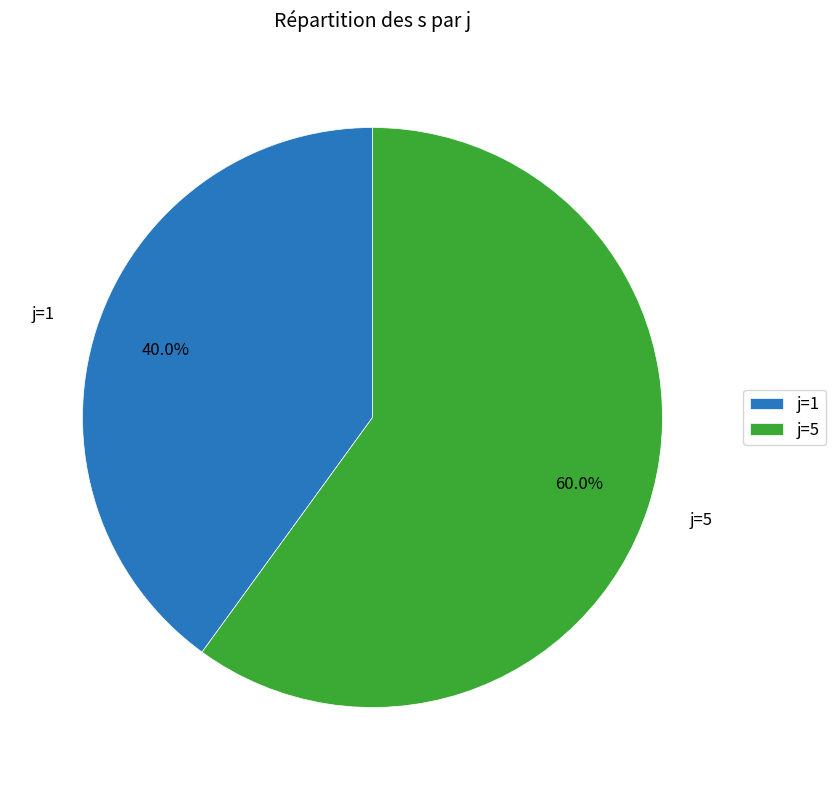

Which category accounts for the majority?

j=5